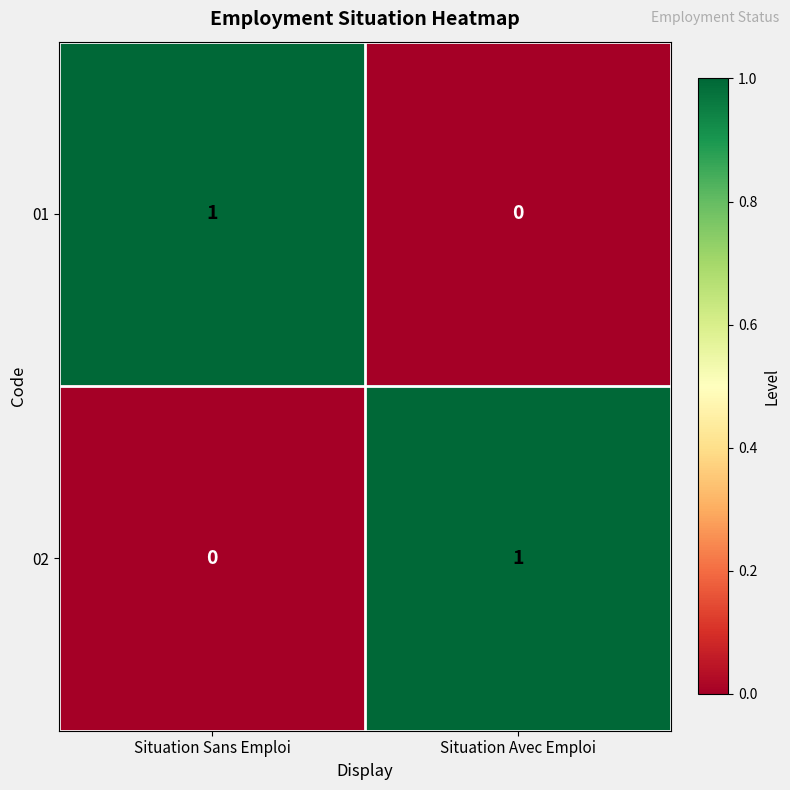

Rank the series at Situation Sans Emploi from lowest to highest value.

02, 01